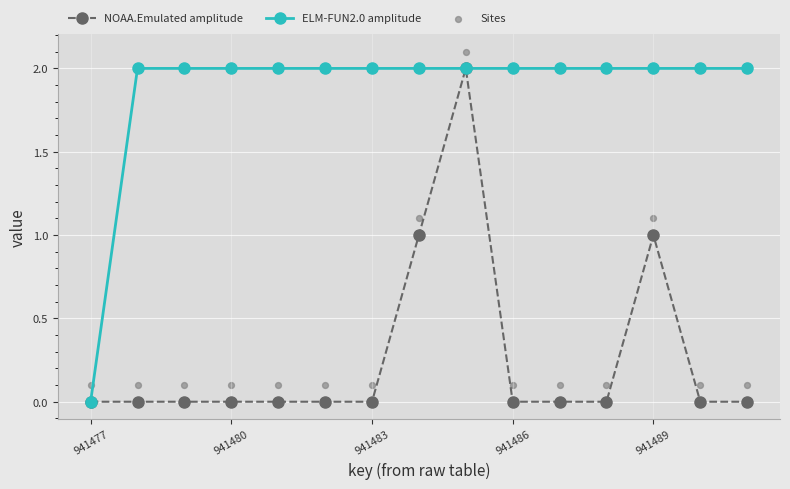

Which series has the largest total across all categories?

ELM-FUN2.0 amplitude